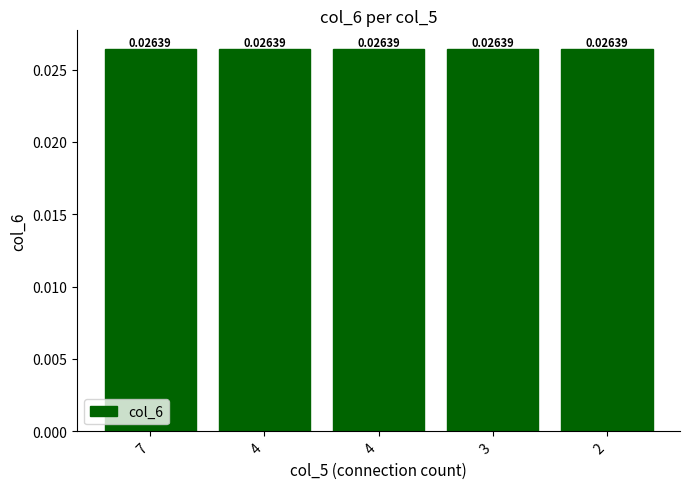

Count the values in the range 0 to 1.

5